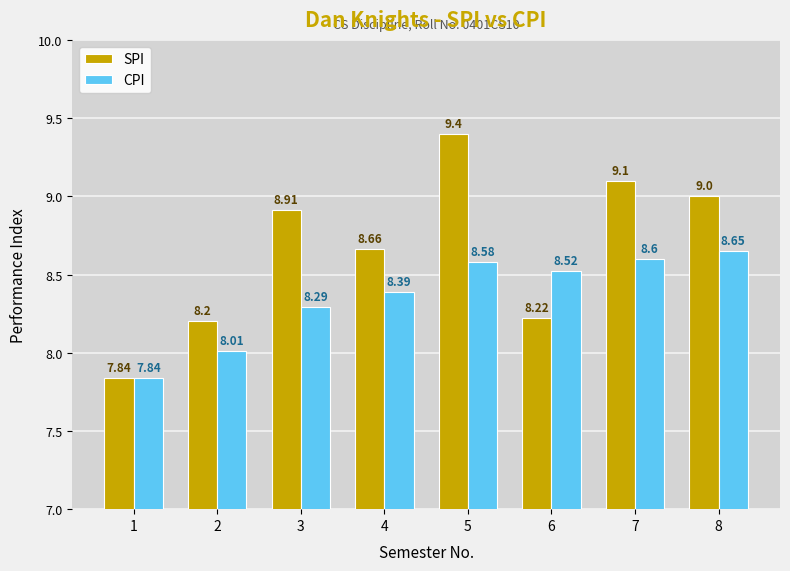

Which series changed the most between 1 and 7?

SPI